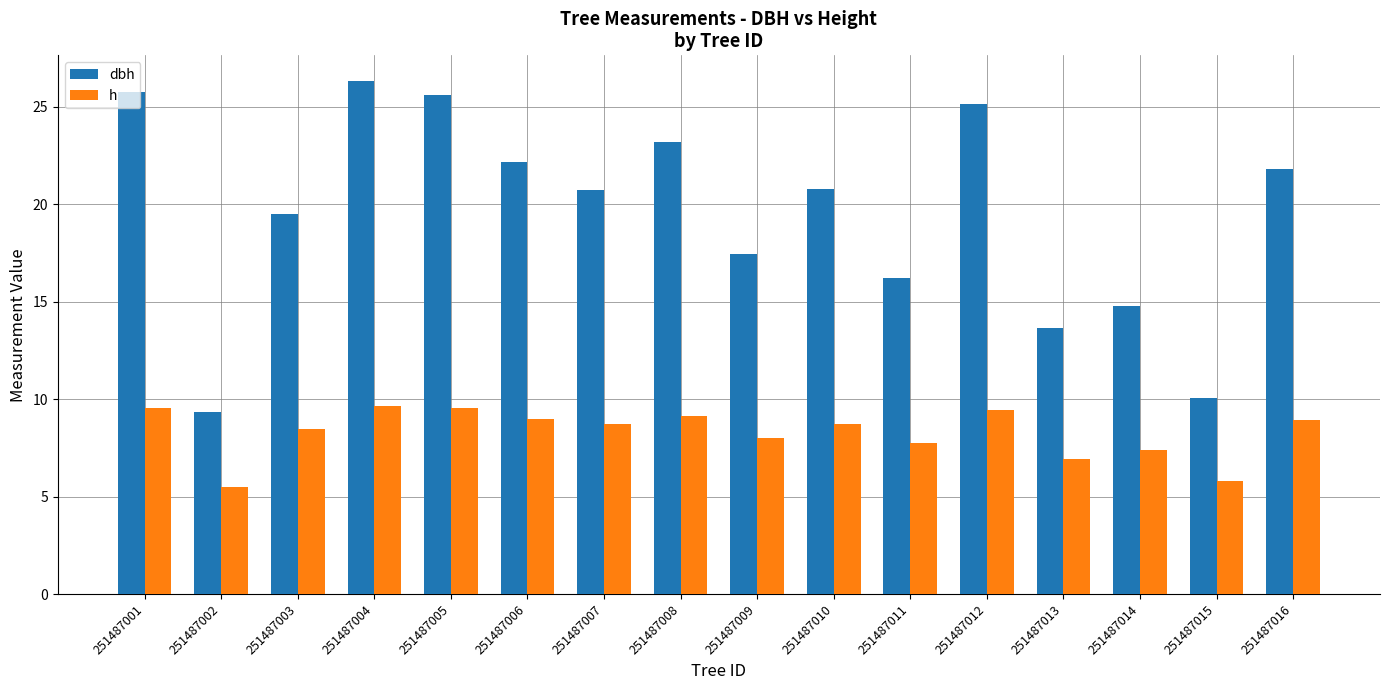

What is the minimum value for dbh?

9.3